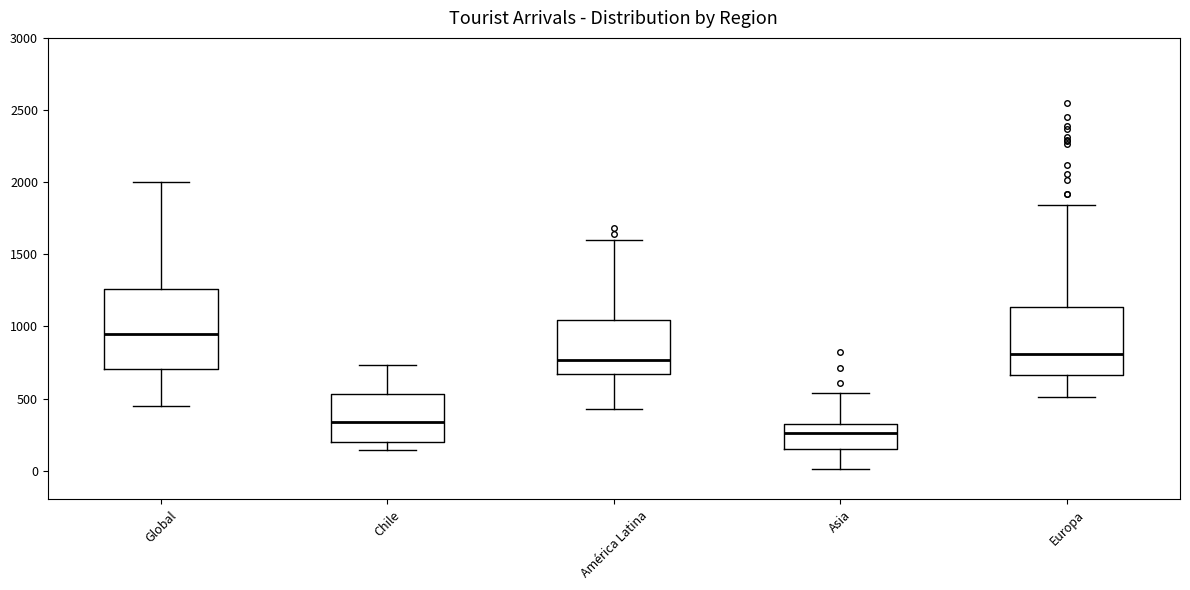

Which box's median line is the highest?

Global